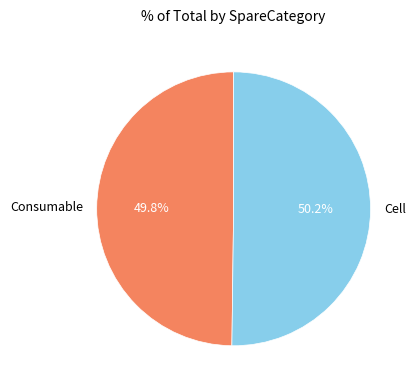

To the nearest percent, what is the combined percentage of Cell and Consumable?

100%